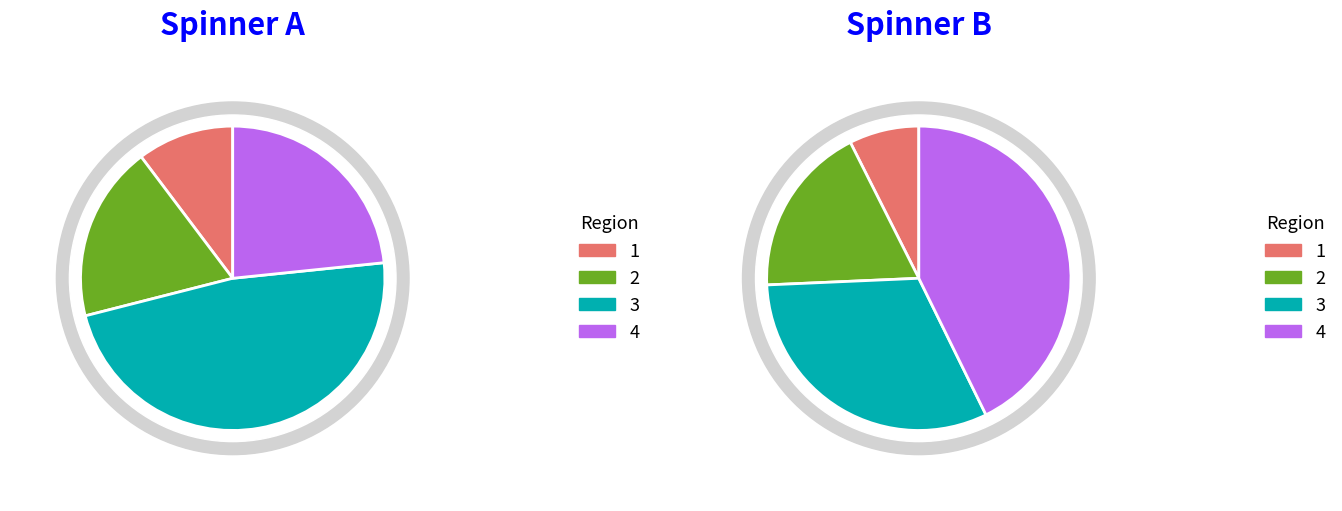

True or false: 34 accounts for 37% of the total.

False